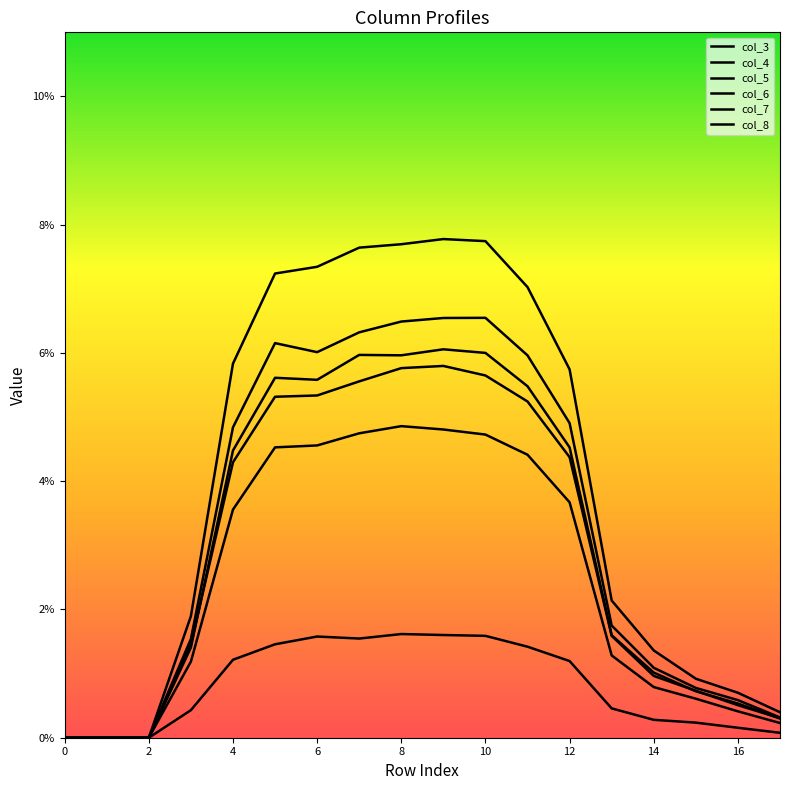

Is this an area chart (filled region under the line)?

No